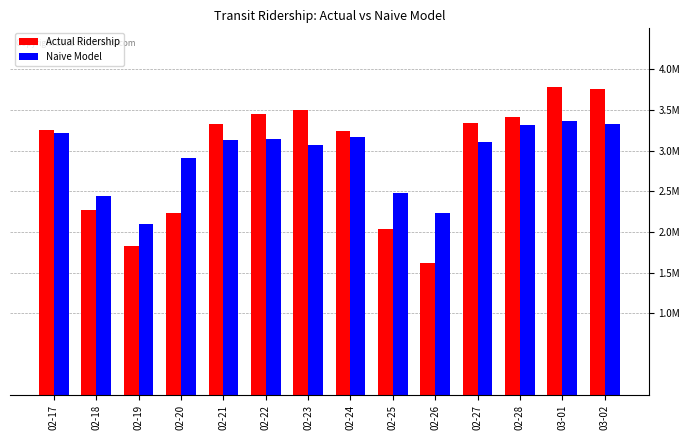

What are all the series names shown in the legend?

Actual Ridership, Naive Model